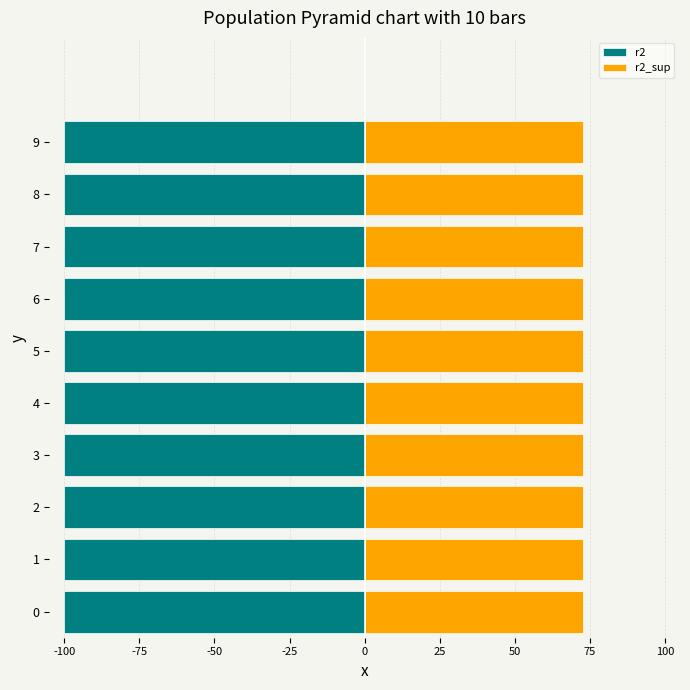

Are the bars horizontal?

Yes